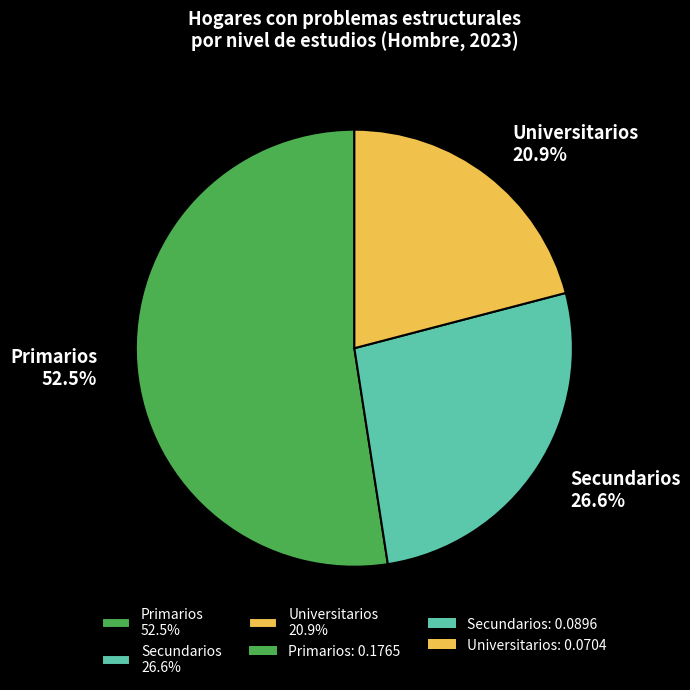

Is the sum of Primarios and Secundarios greater than half?

Yes